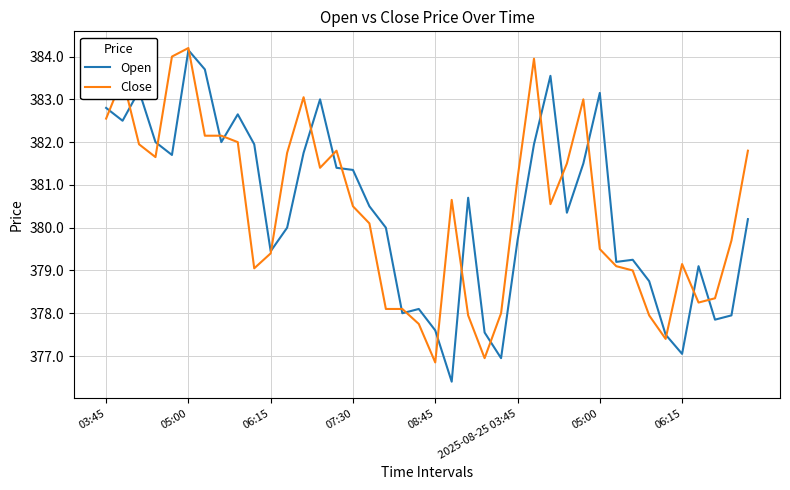

What is the lowest value of the Close series?

376.9